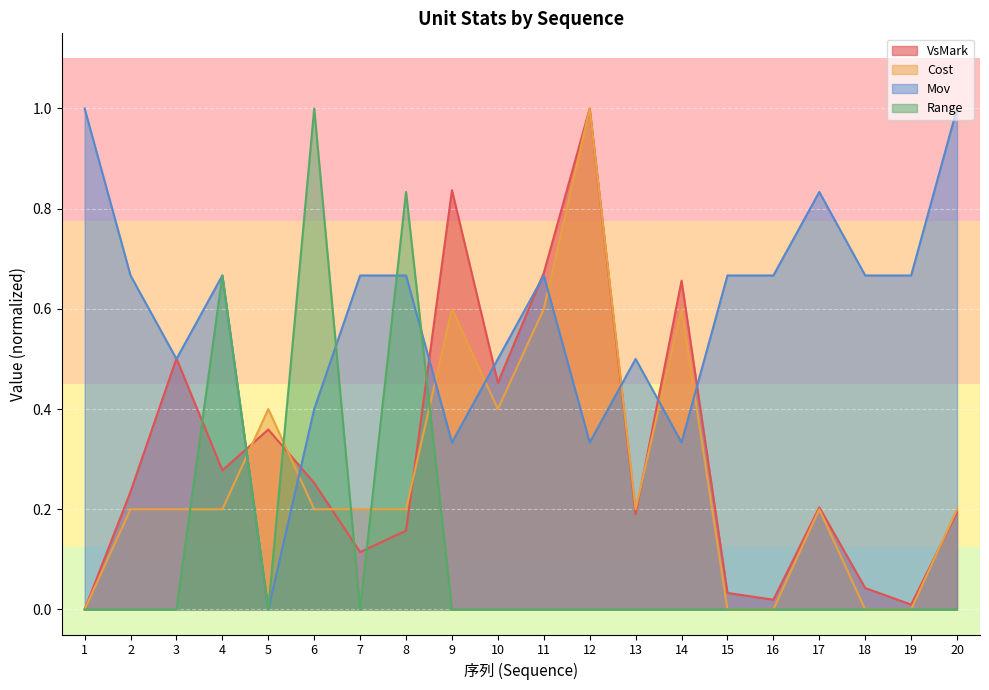

At which category does Cost reach its first local valley?

10